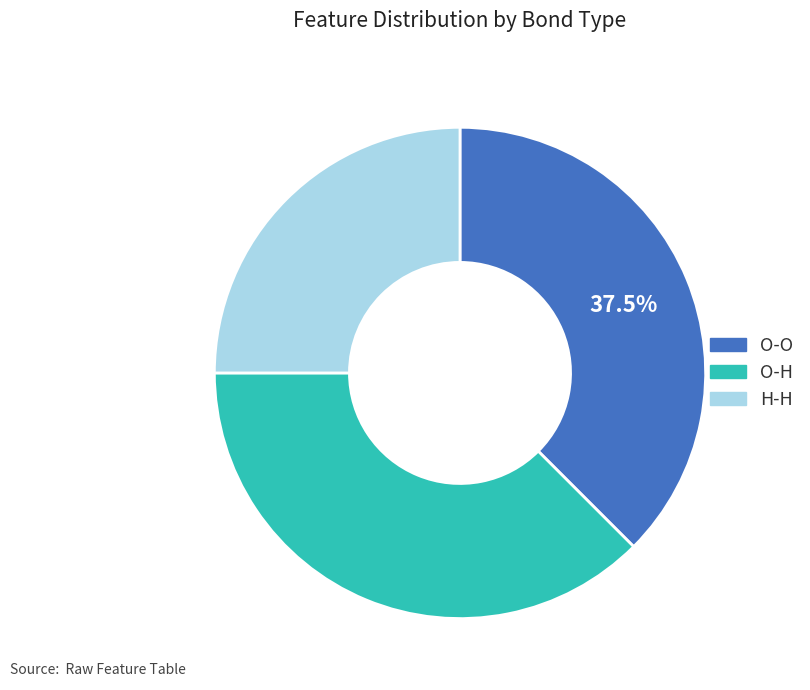

Which slice is the smallest?

H-H